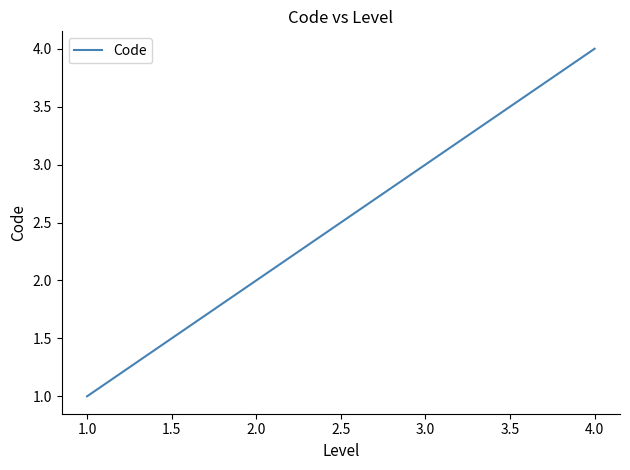

Which category has the lowest value across all series?

1.0